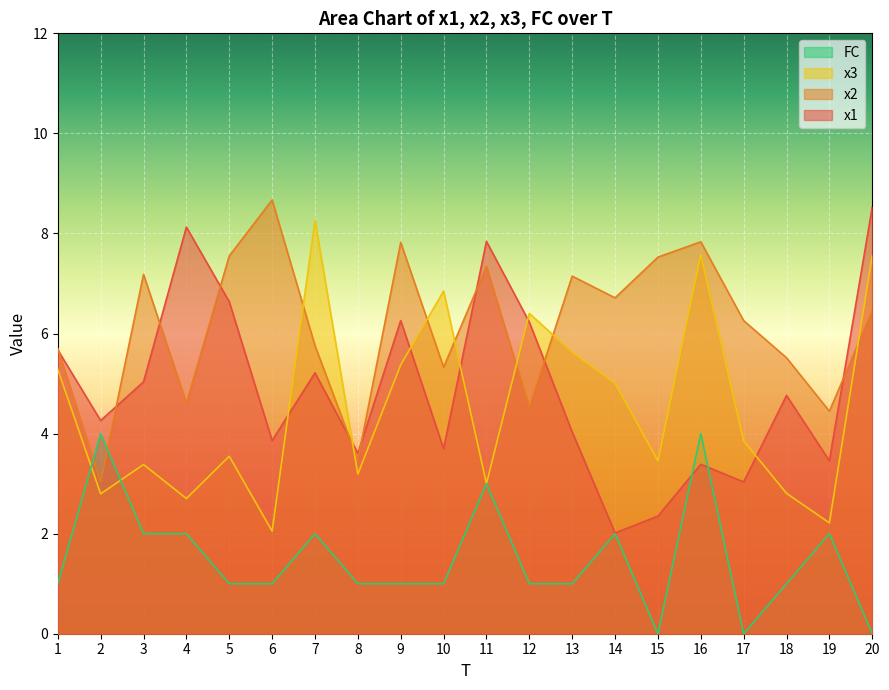

At which label does x2 first exceed 6?

3